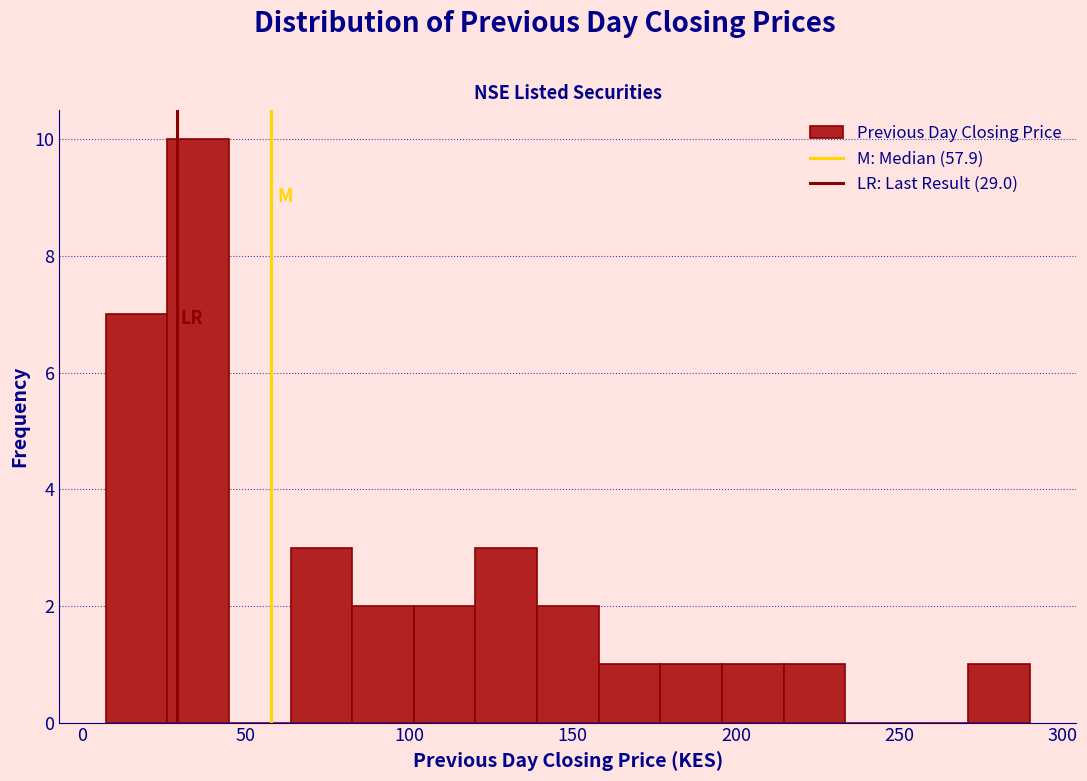

Read against the x-axis, roughly where is the centre of the tallest bar?

35